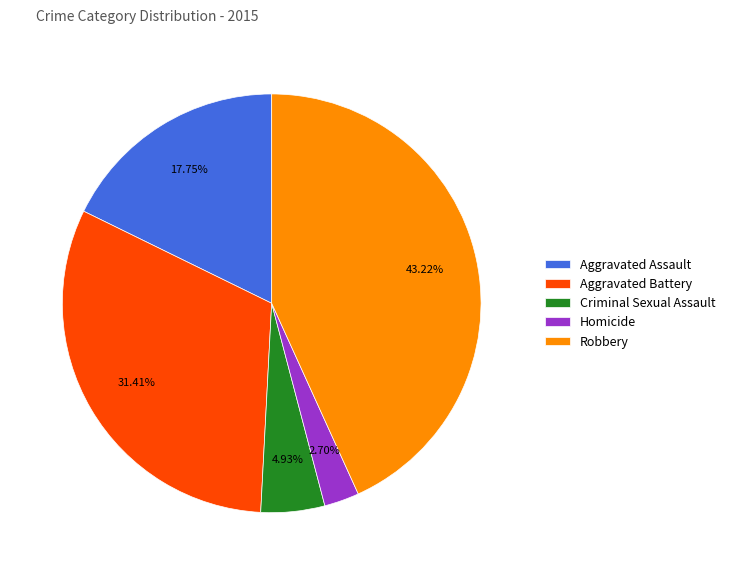

What percentage is the Homicide slice, to the nearest percent?

3%